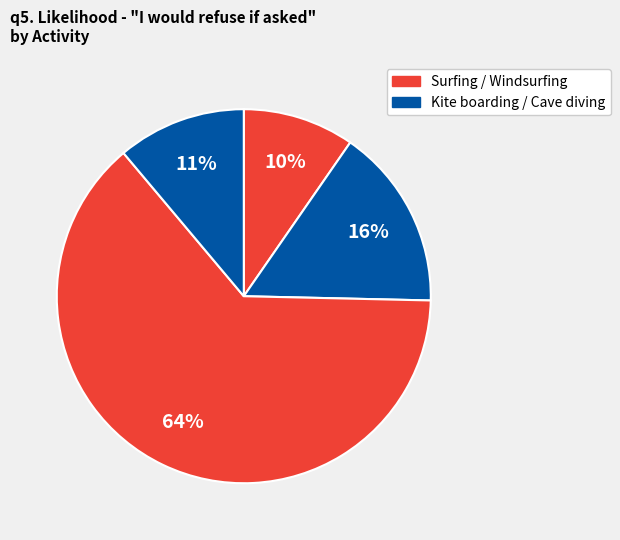

How many slices are in this pie chart?

4